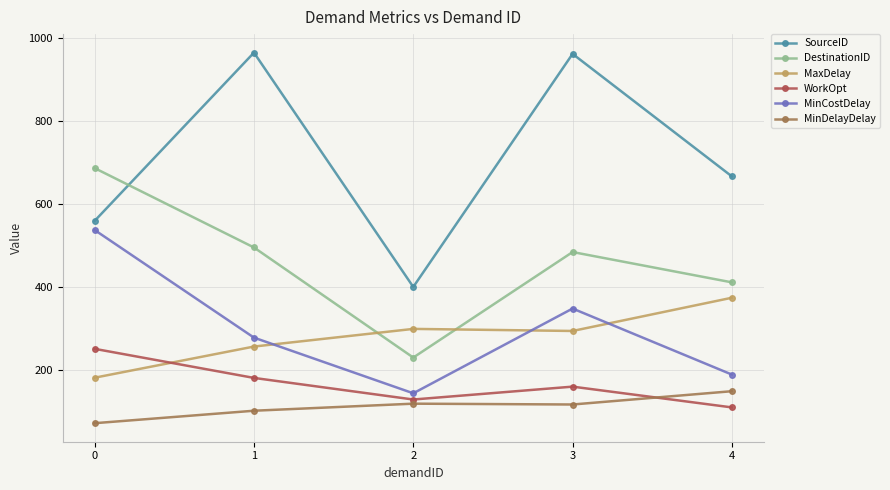

The SourceID series shows 156.4 at 4. True or false?

False